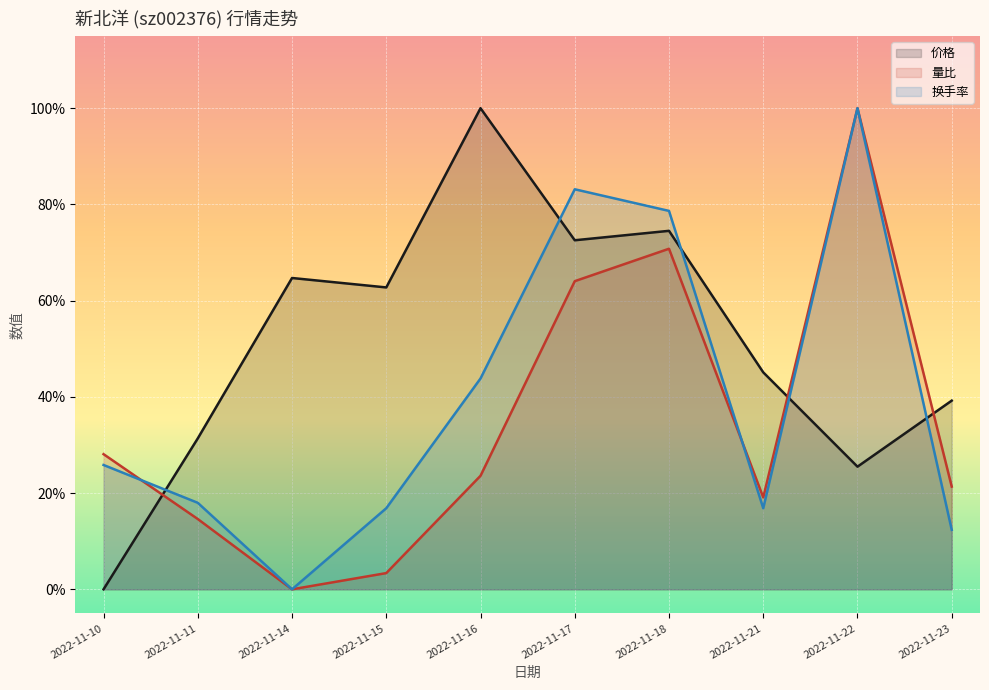

What is the average value of the 价格 series?

0.5